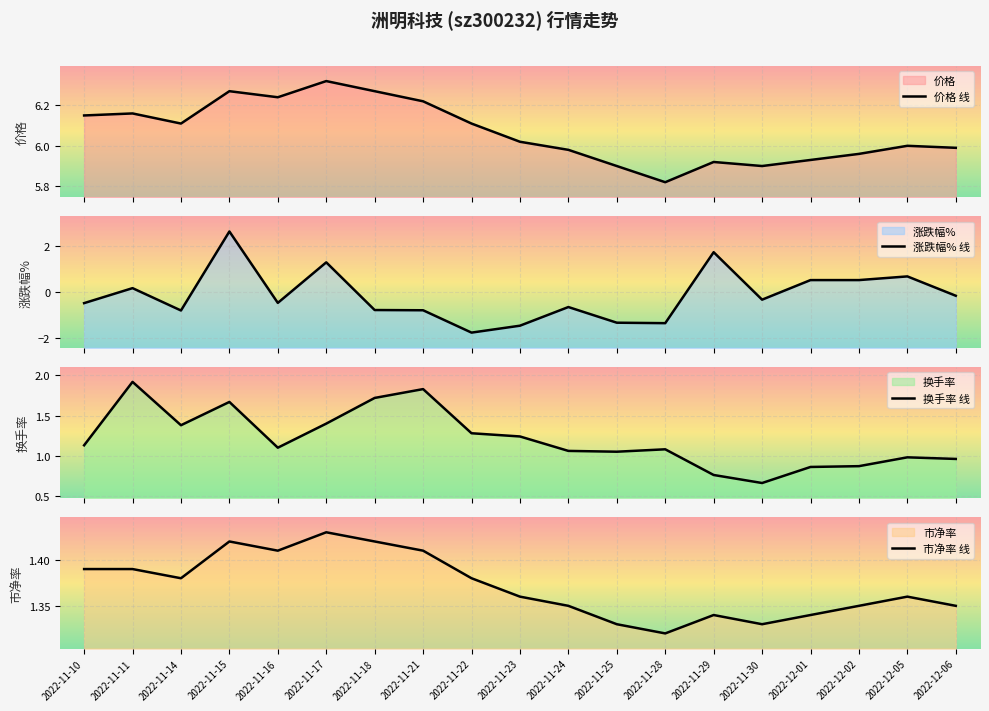

What is the maximum value for 价格 线?

6.3